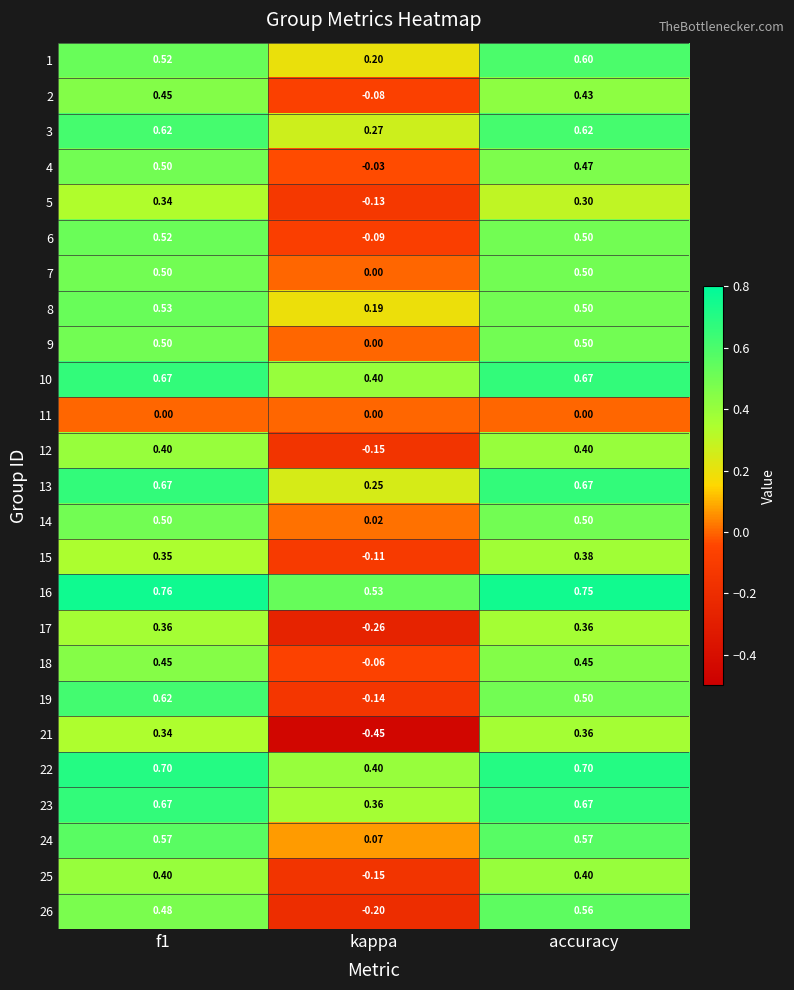

Count the number of categories in the chart.

3